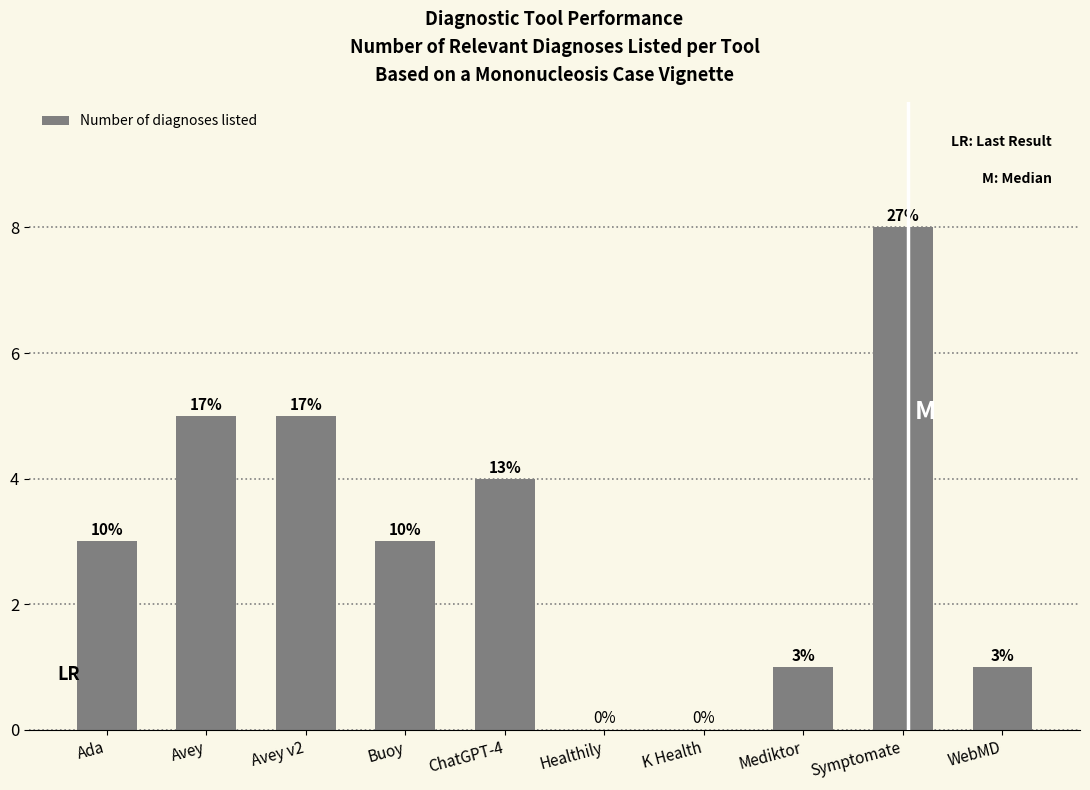

How many bars are there in total?

10